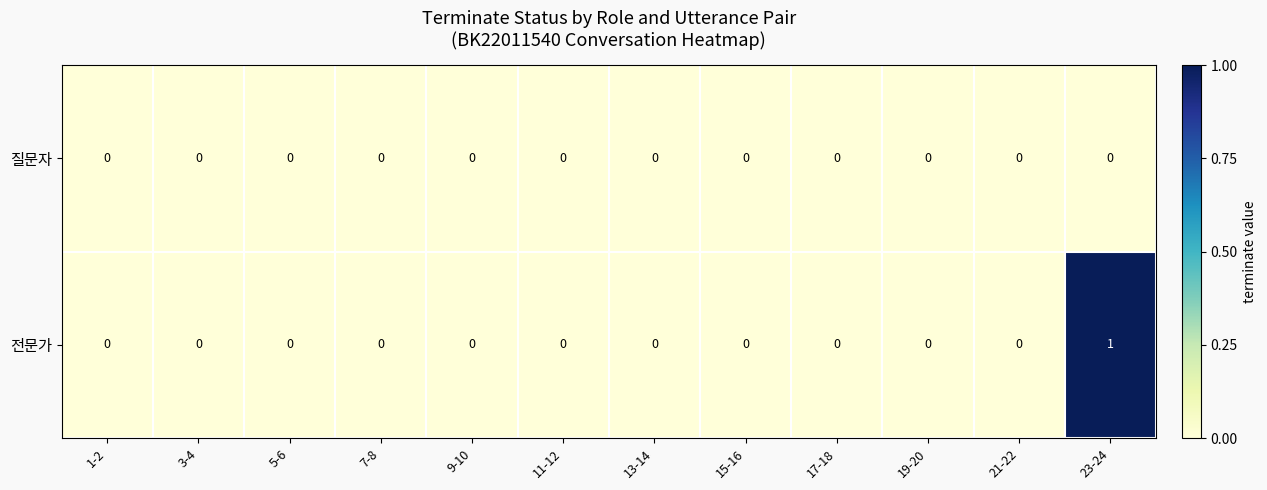

Which series has the widest spread of values?

전문가